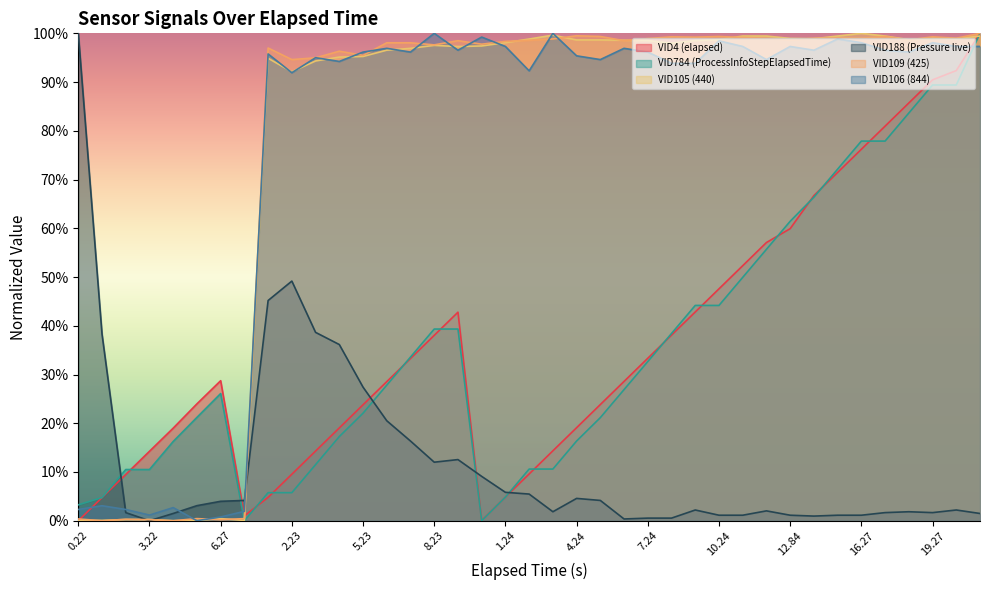

What is the average value of the VID4 (elapsed) series?

0.4